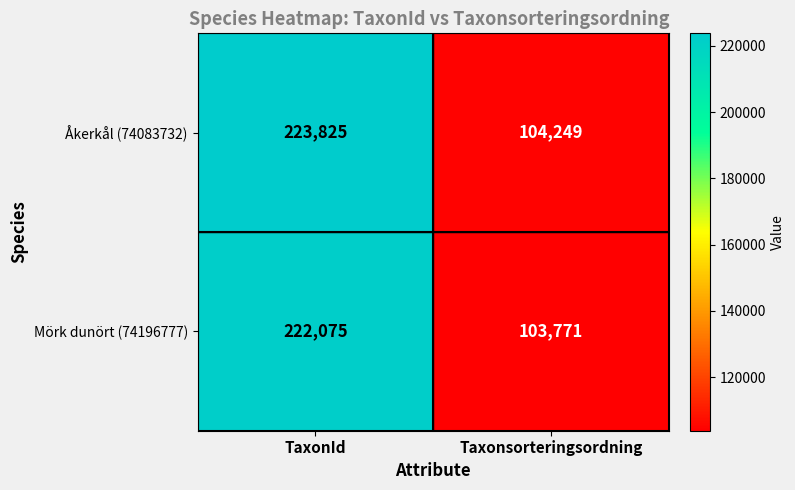

What is the greatest value displayed?

223825